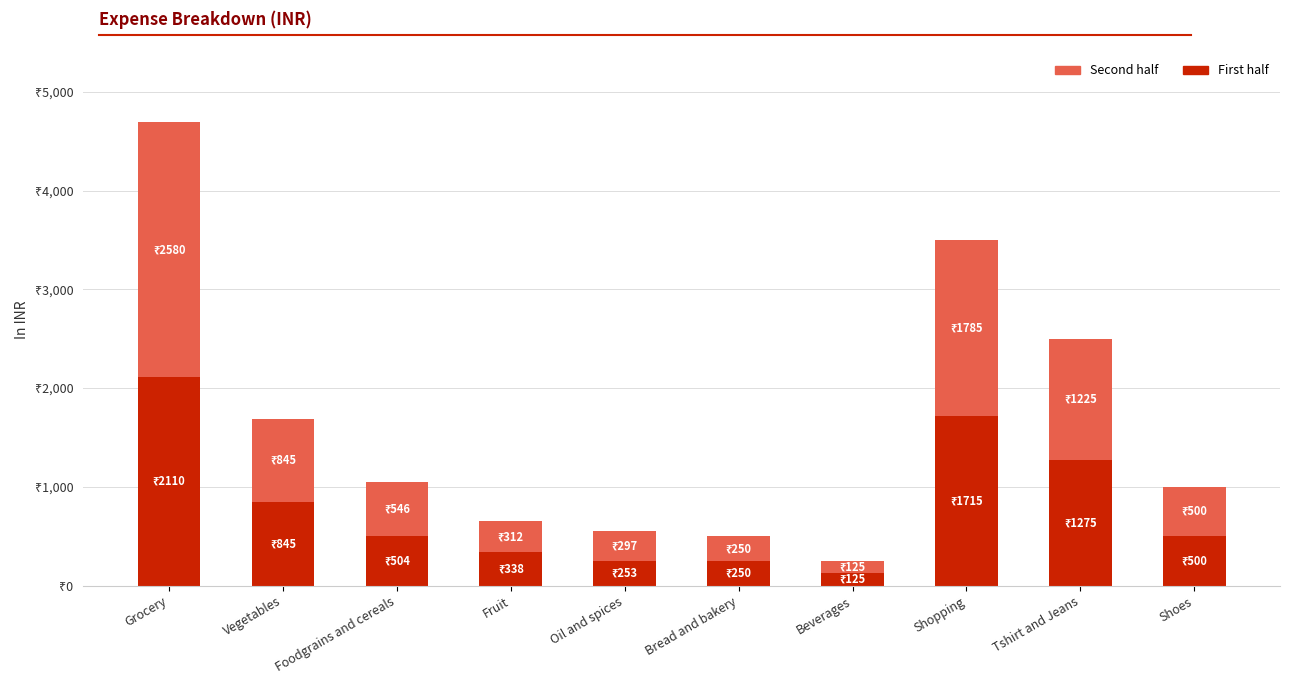

Does the chart contain stacked bars?

Yes